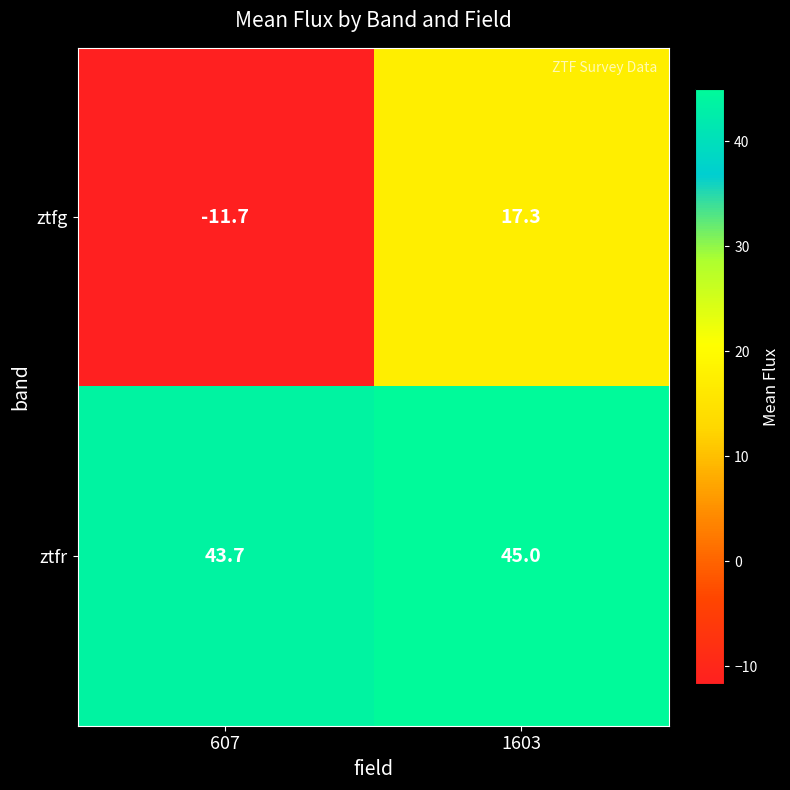

How many data points in ztfg are above 17?

1